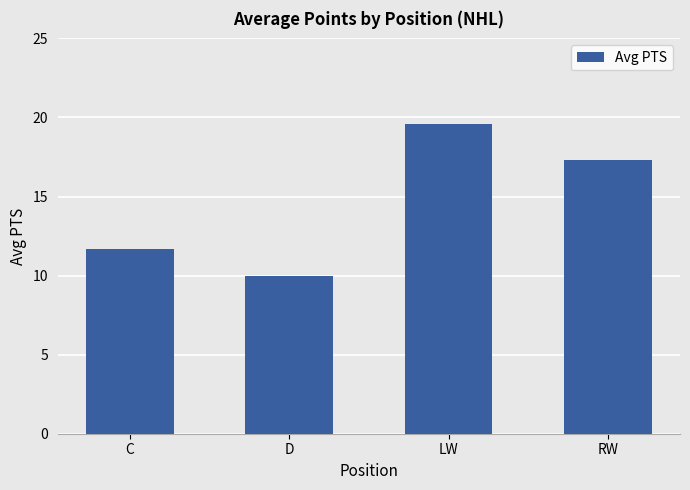

True or false: the data shows 15.0 at D.

False